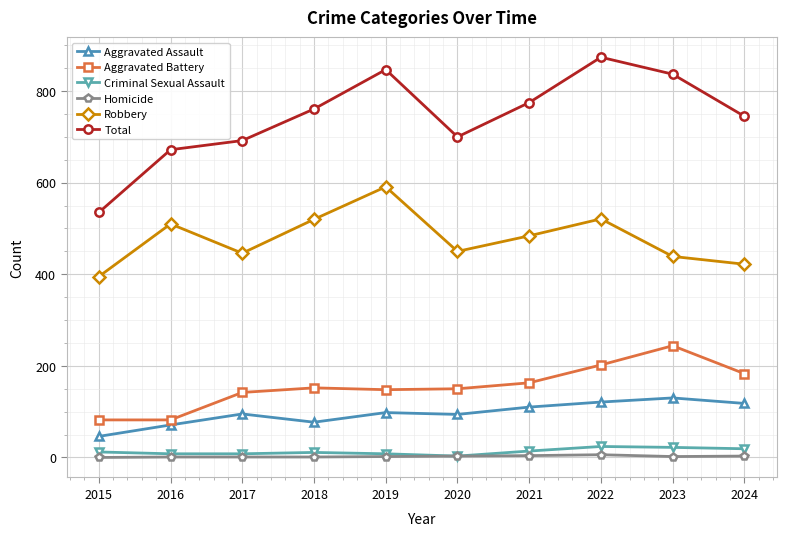

Between 2017 and 2023, which series saw the biggest shift?

Total